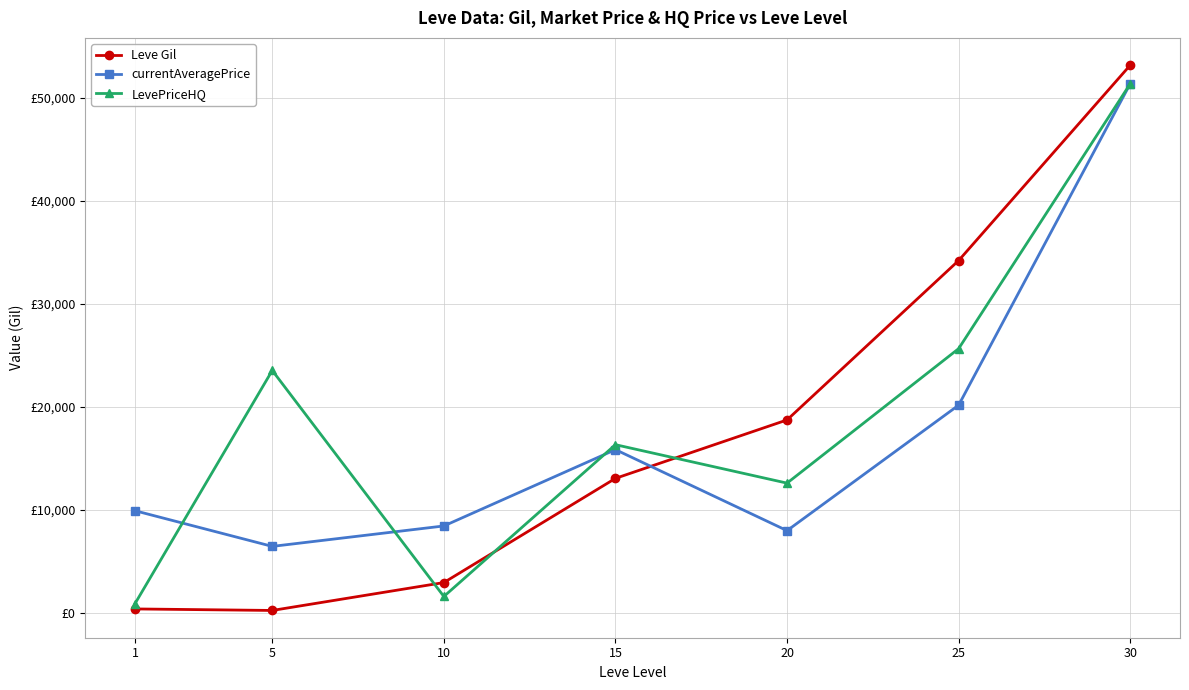

At which category does currentAveragePrice reach its first local valley?

5